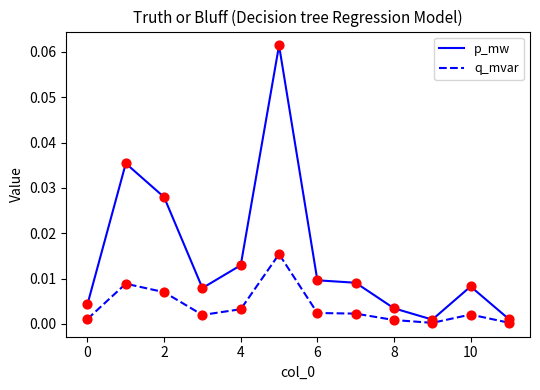

Which series has the largest total across all categories?

p_mw